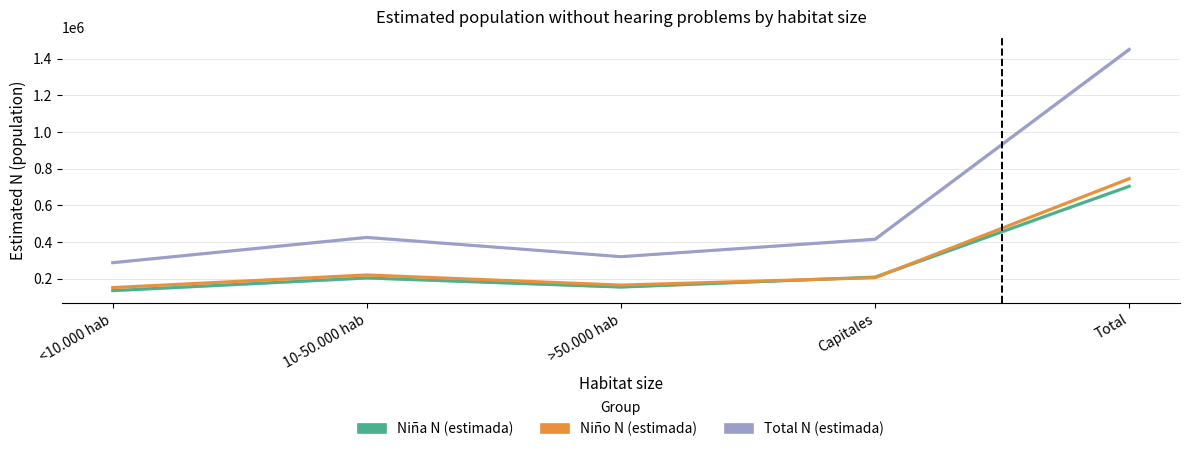

Which category has the lowest value in the Niño N (estimada) series?

<10.000 hab